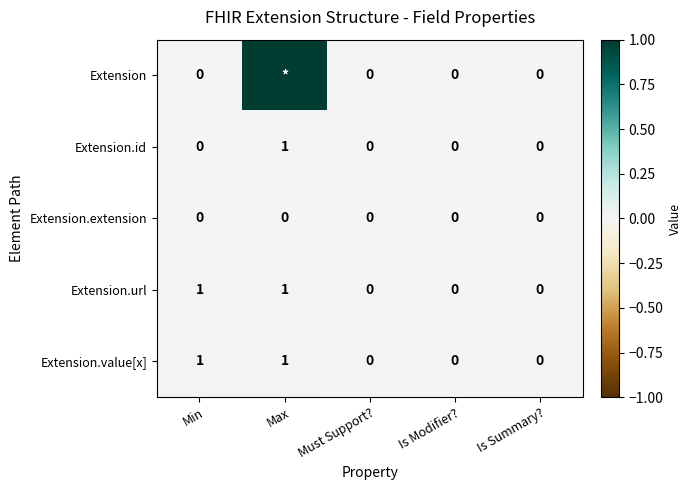

True or false: Extension.id has a value of 1 at Max.

True